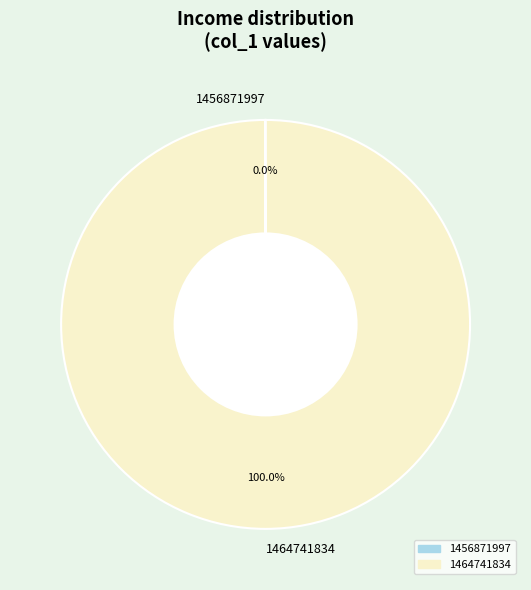

Is there a majority slice in this chart?

Yes